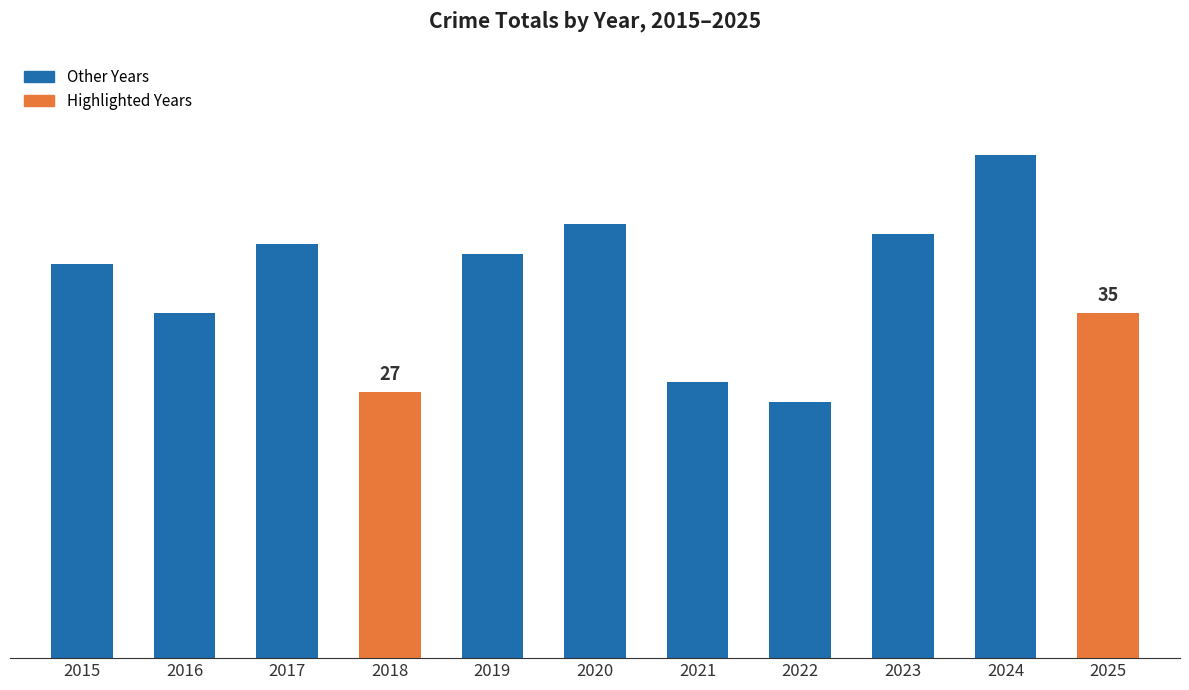

List the labels in order of value, largest first.

2024, 2020, 2023, 2017, 2019, 2015, 2016, 2025, 2021, 2018, 2022